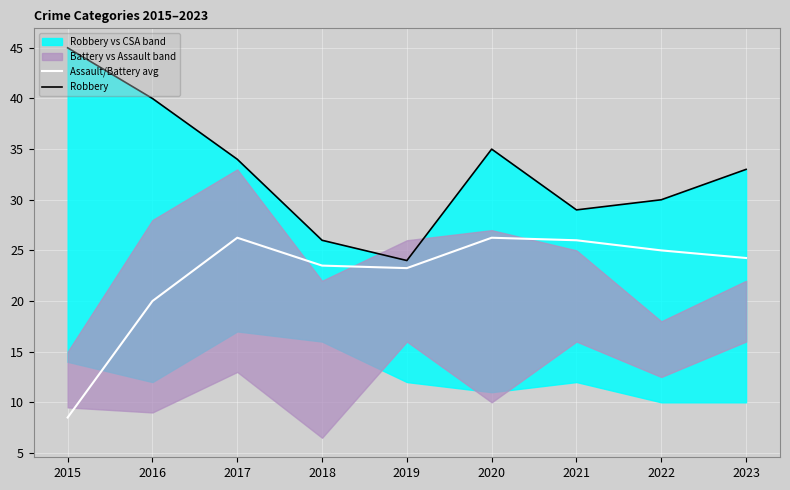

What is the average value of the Robbery series?

32.9